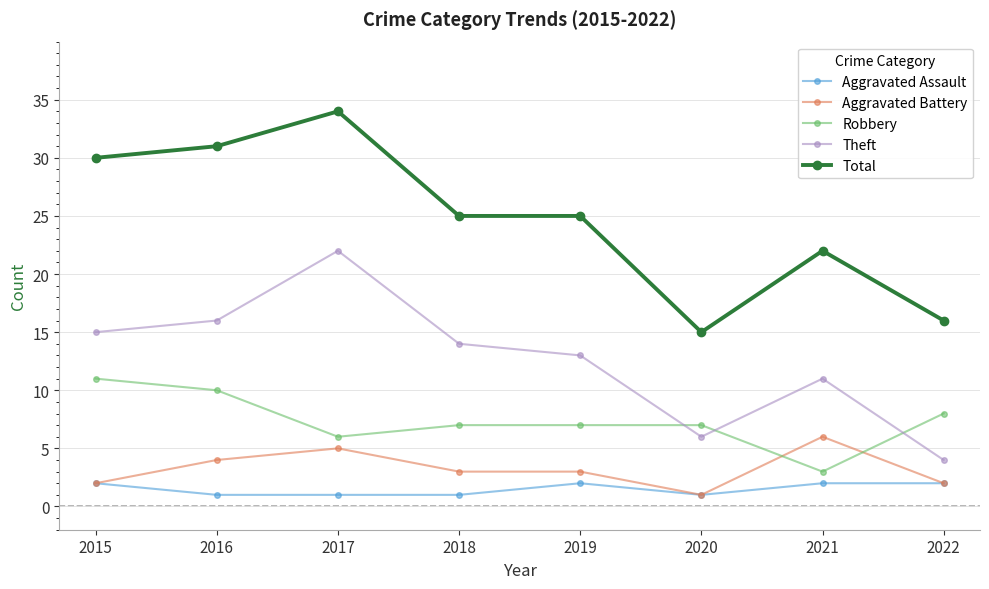

How many categories are shown in the chart?

8